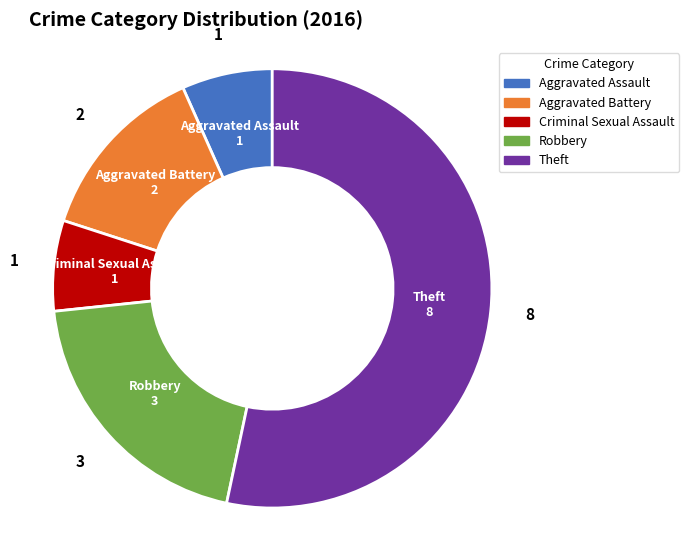

Is Theft the majority of the pie?

Yes